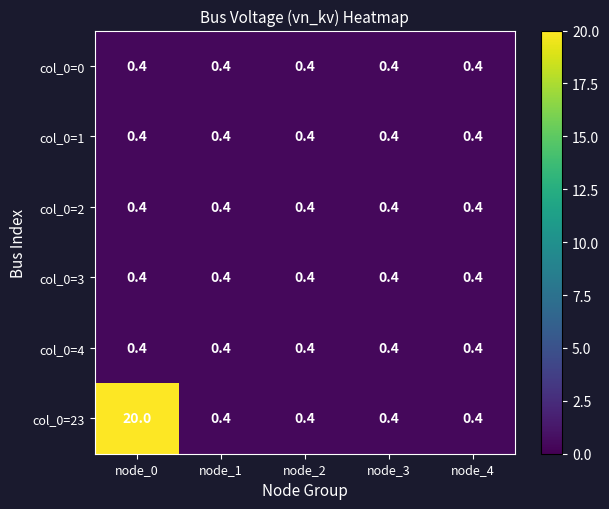

Reading right to left, list all the values displayed in this chart.

col_0=0: node_4=0.4	node_3=0.4	node_2=0.4	node_1=0.4	node_0=0.4
col_0=1: node_4=0.4	node_3=0.4	node_2=0.4	node_1=0.4	node_0=0.4
col_0=2: node_4=0.4	node_3=0.4	node_2=0.4	node_1=0.4	node_0=0.4
col_0=3: node_4=0.4	node_3=0.4	node_2=0.4	node_1=0.4	node_0=0.4
col_0=4: node_4=0.4	node_3=0.4	node_2=0.4	node_1=0.4	node_0=0.4
col_0=23: node_4=0.4	node_3=0.4	node_2=0.4	node_1=0.4	node_0=20.0